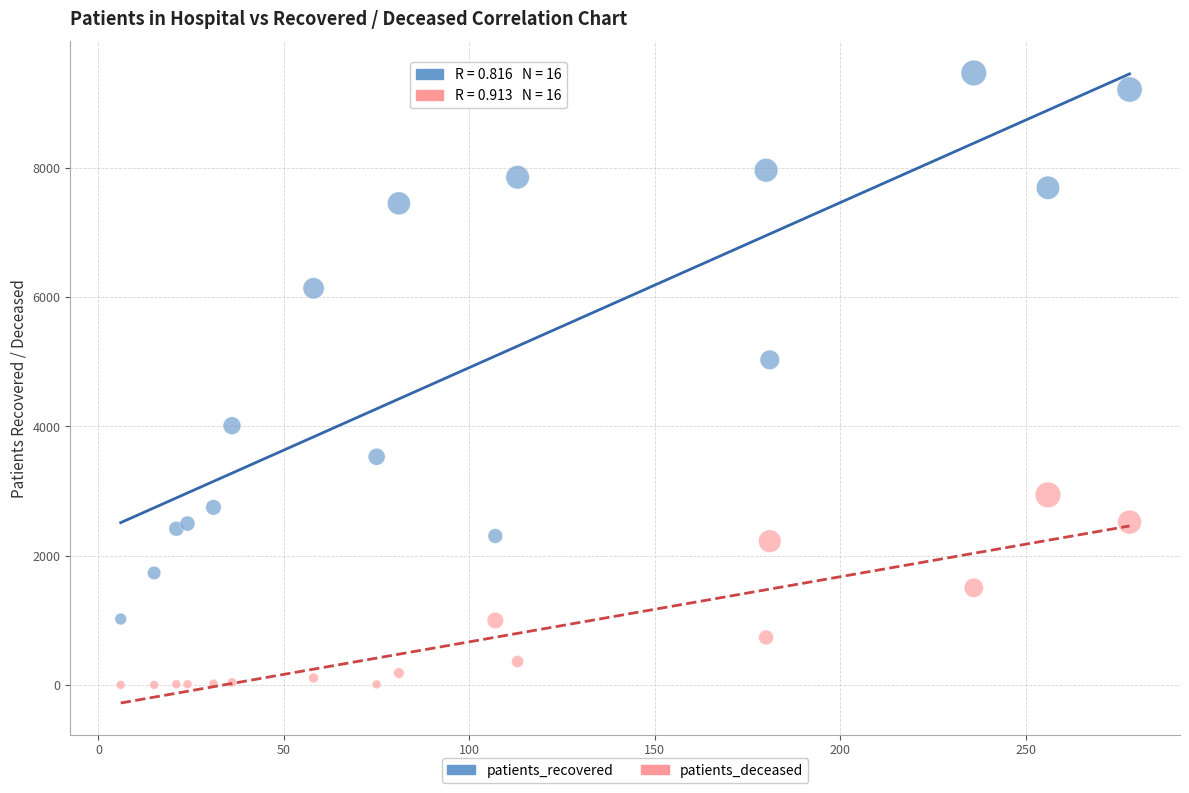

Which series has the largest Y range (max minus min)?

patients_recovered